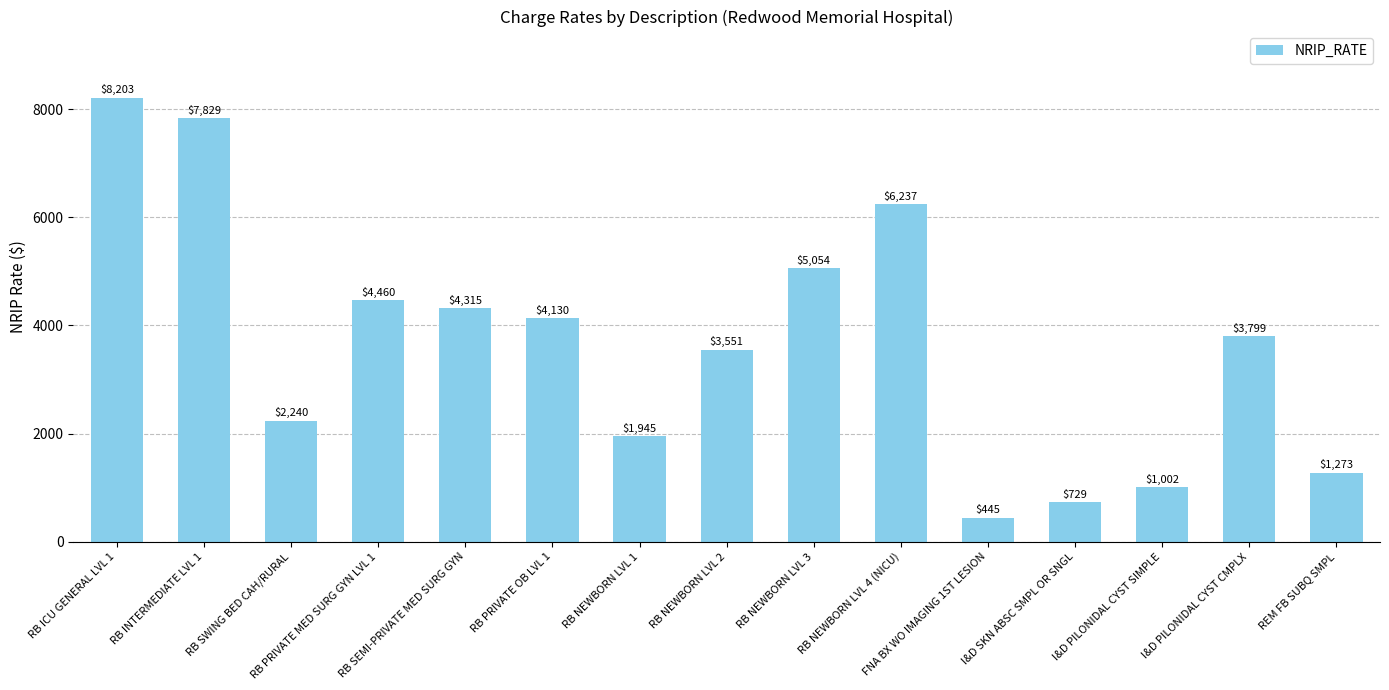

What is the change in value from RB ICU GENERAL LVL 1 to RB NEWBORN LVL 1?

-6258